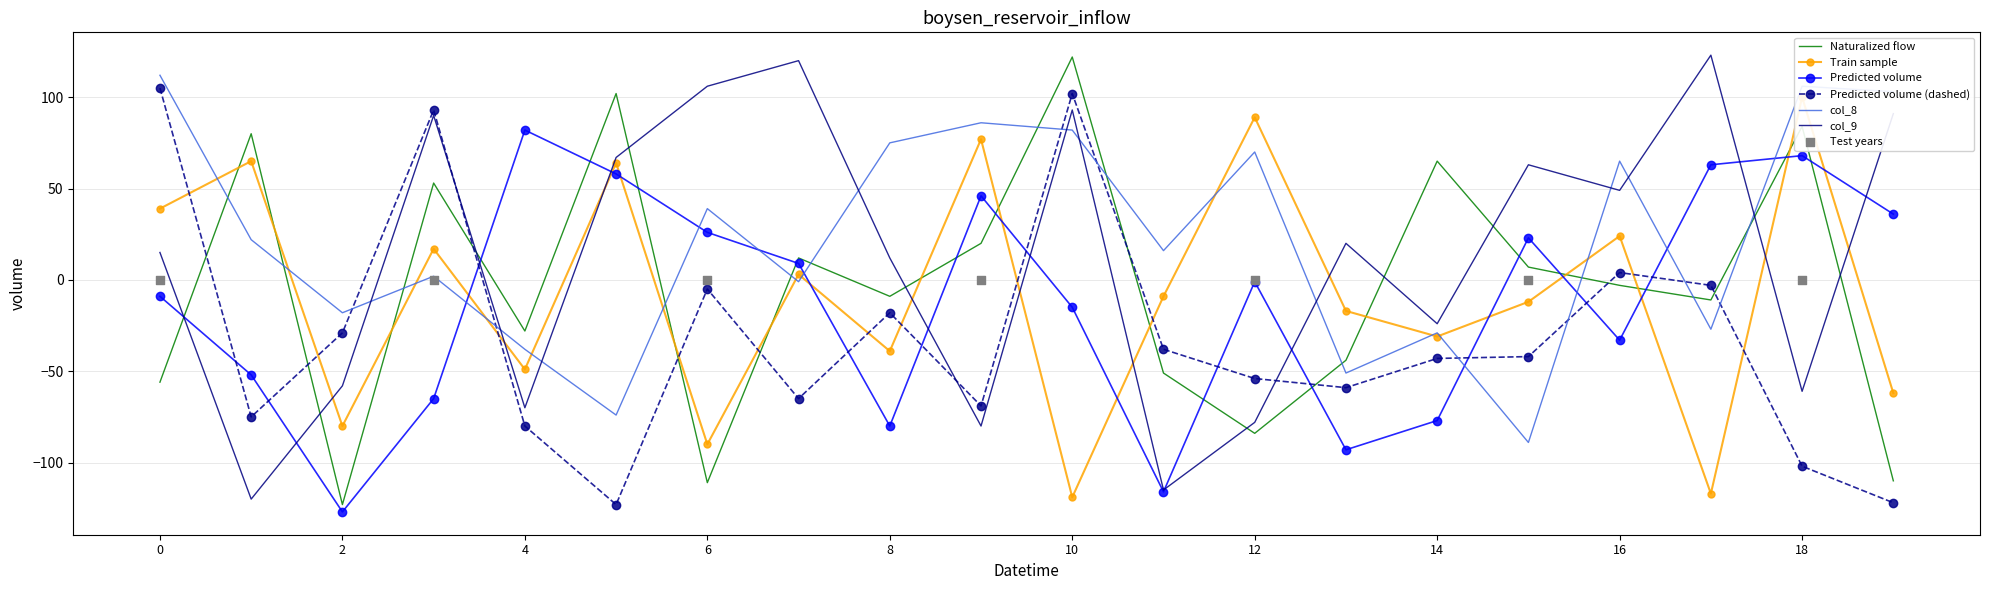

Which series contains the highest Y value?

col_9